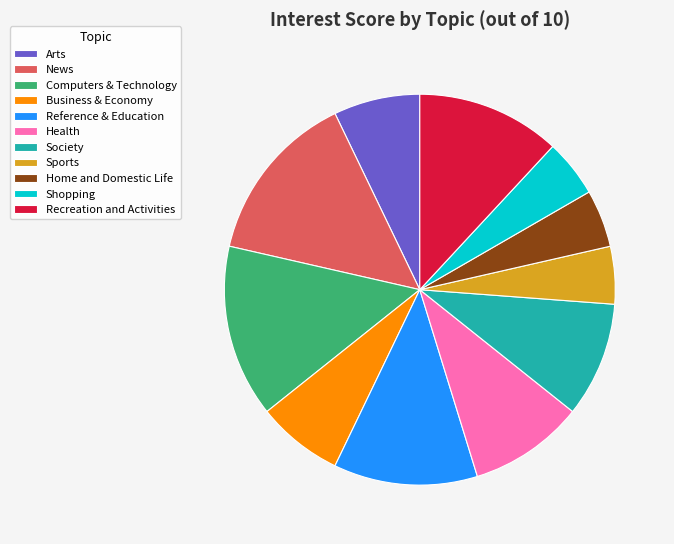

Is there a majority slice in this chart?

No